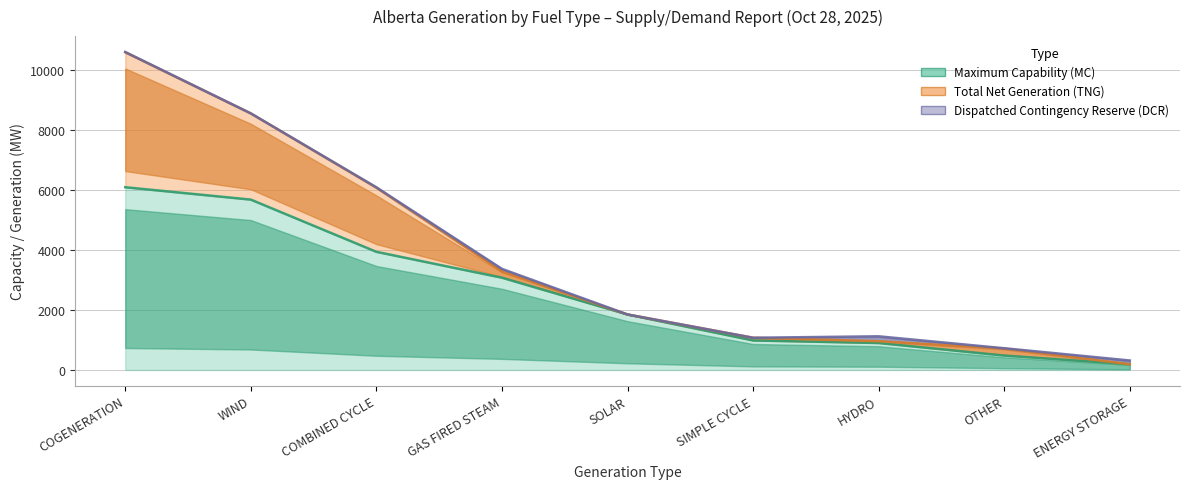

What are all the series names shown in the legend?

Maximum Capability (MC), Total Net Generation (TNG), Dispatched Contingency Reserve (DCR)